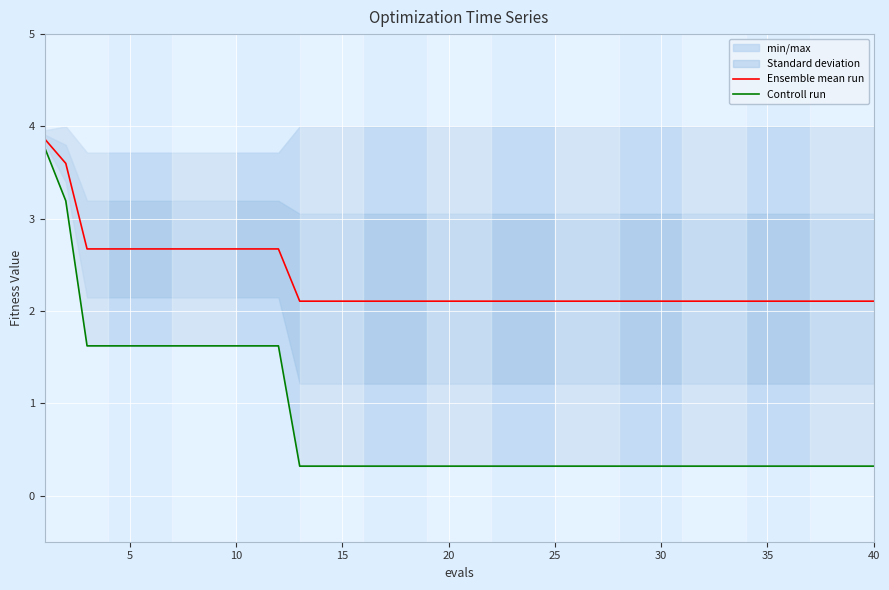

What is the value of the Ensemble mean run point at the 33rd from the left?

2.1